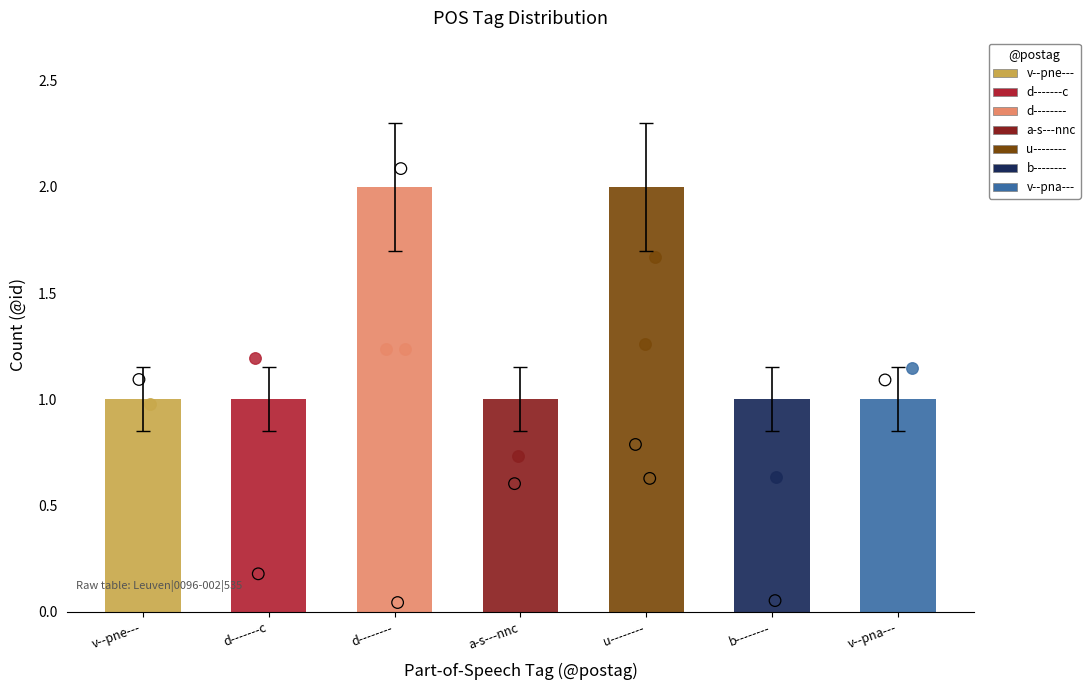

Between b-------- and v--pna---, which is larger?

b--------